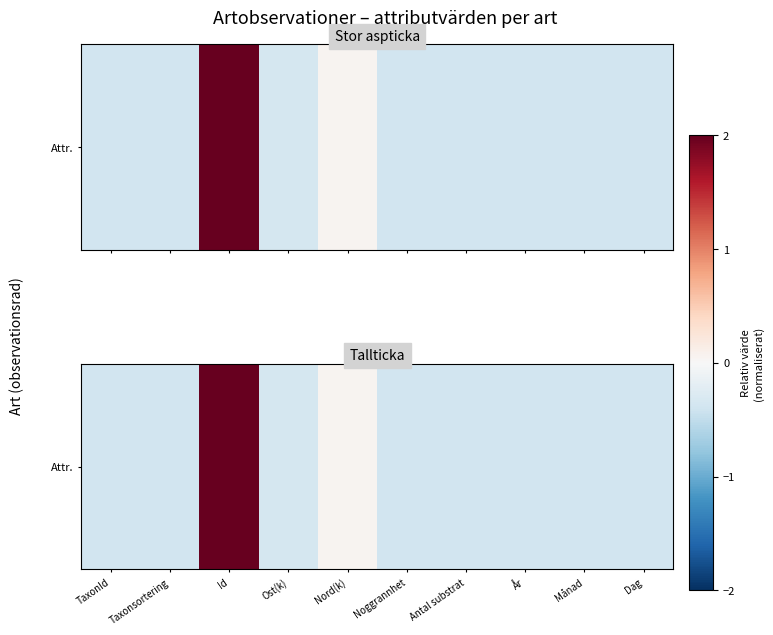

What is the sum of the values at Id and År?

2.6